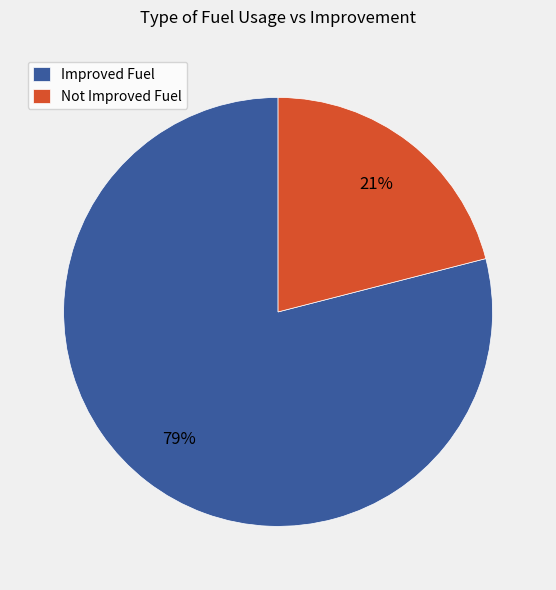

To the nearest percent, what portion does Improved Fuel represent?

79%